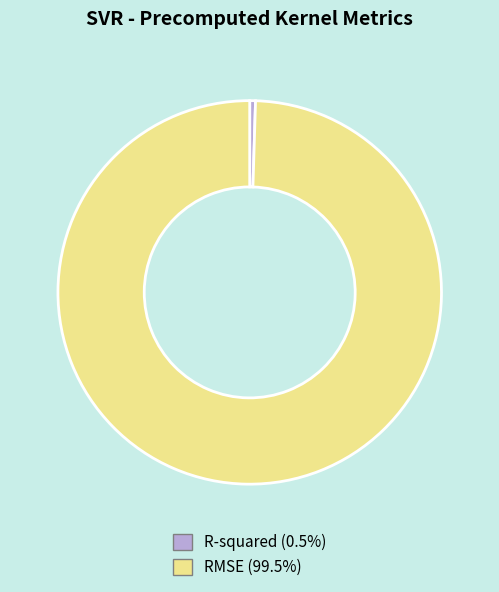

Count the number of slices in the pie.

2